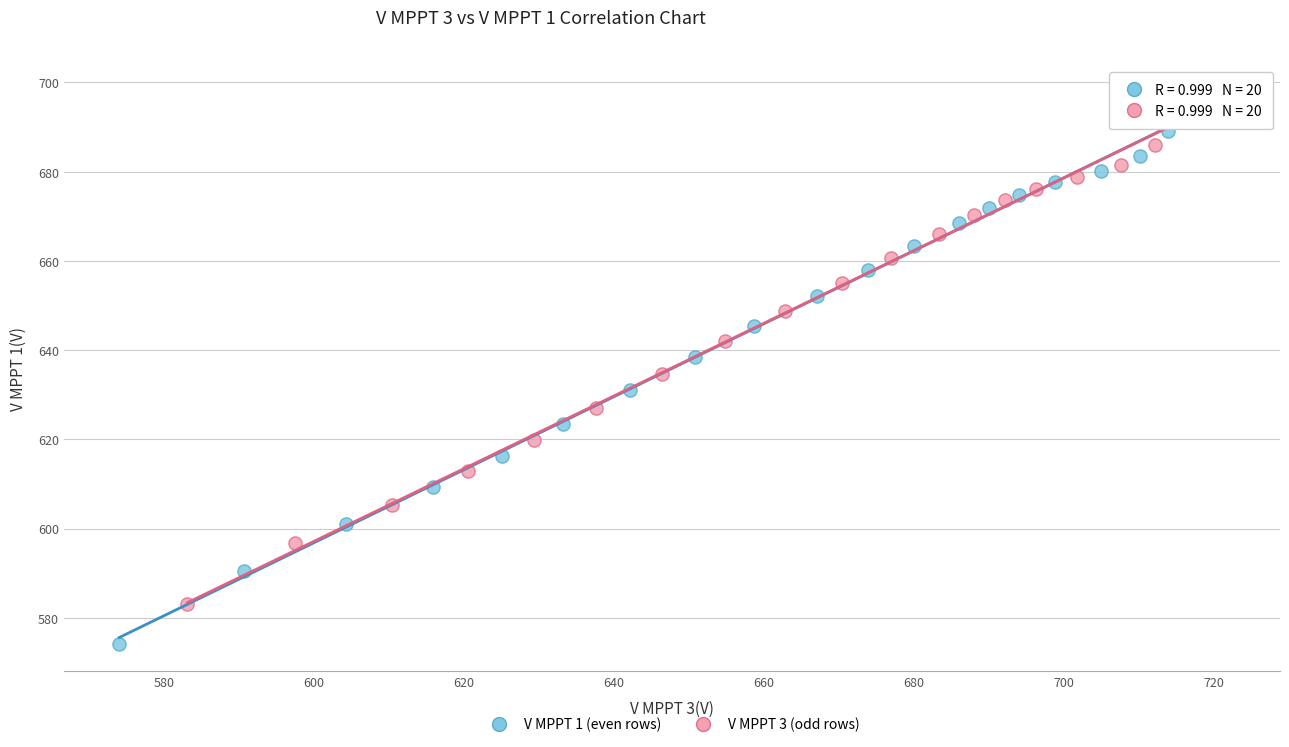

Which series has the largest Y range (max minus min)?

V MPPT 1 (even rows)